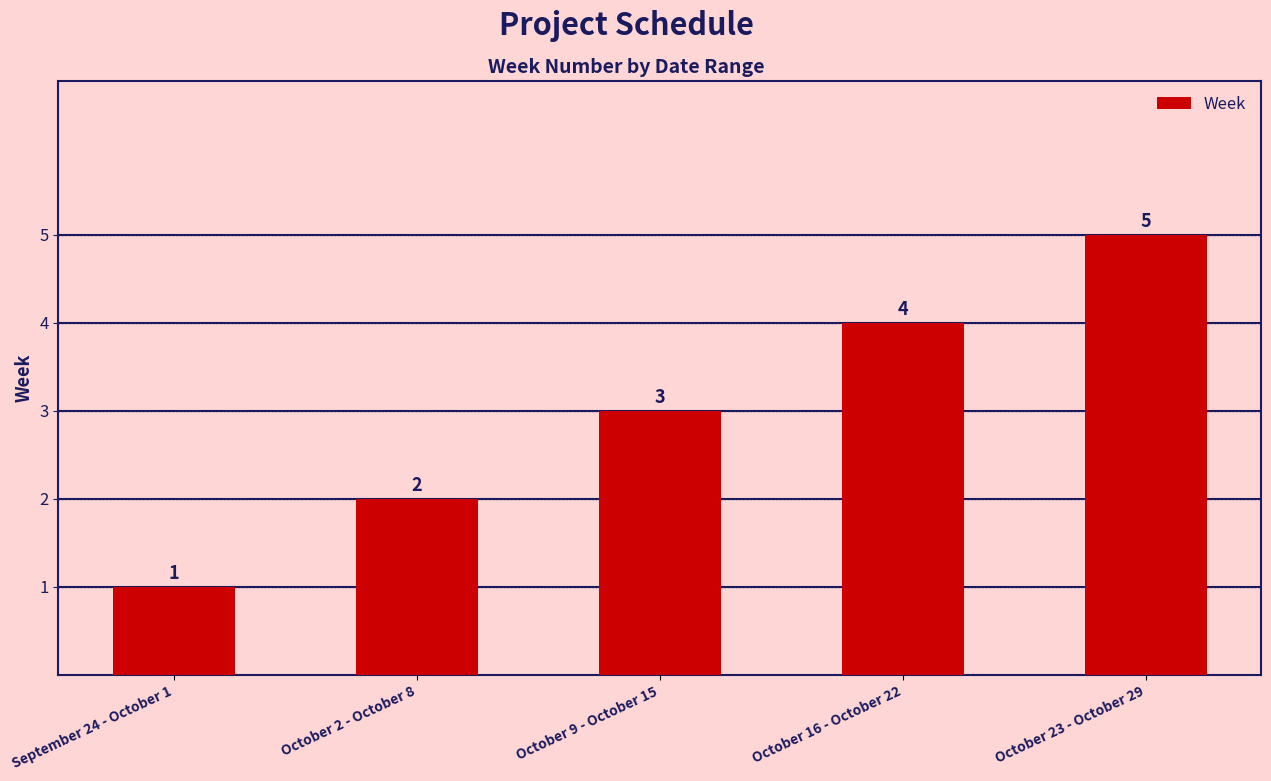

What is the change in value from September 24 - October 1 to October 16 - October 22?

+3